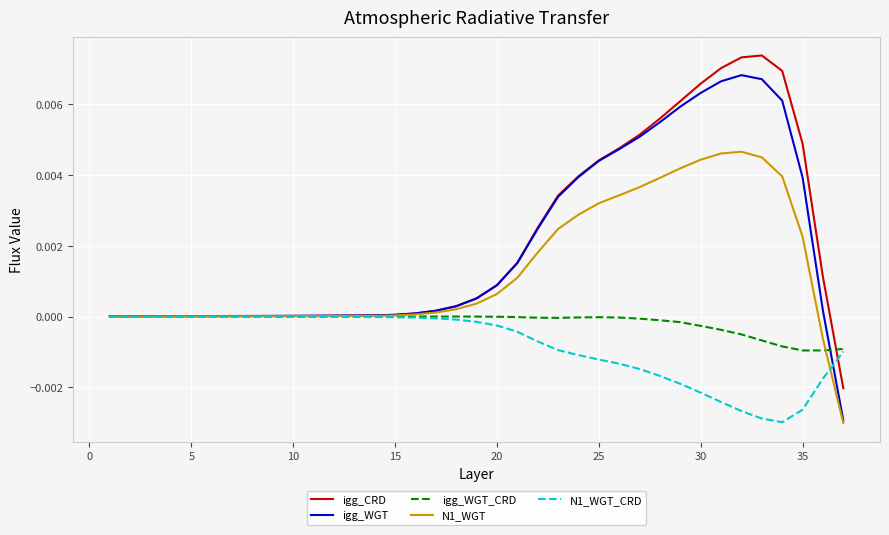

Which series has the widest spread of values?

igg_WGT